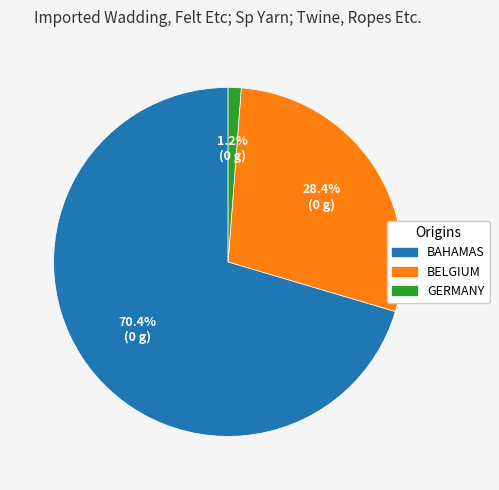

How many slices are in this pie chart?

3